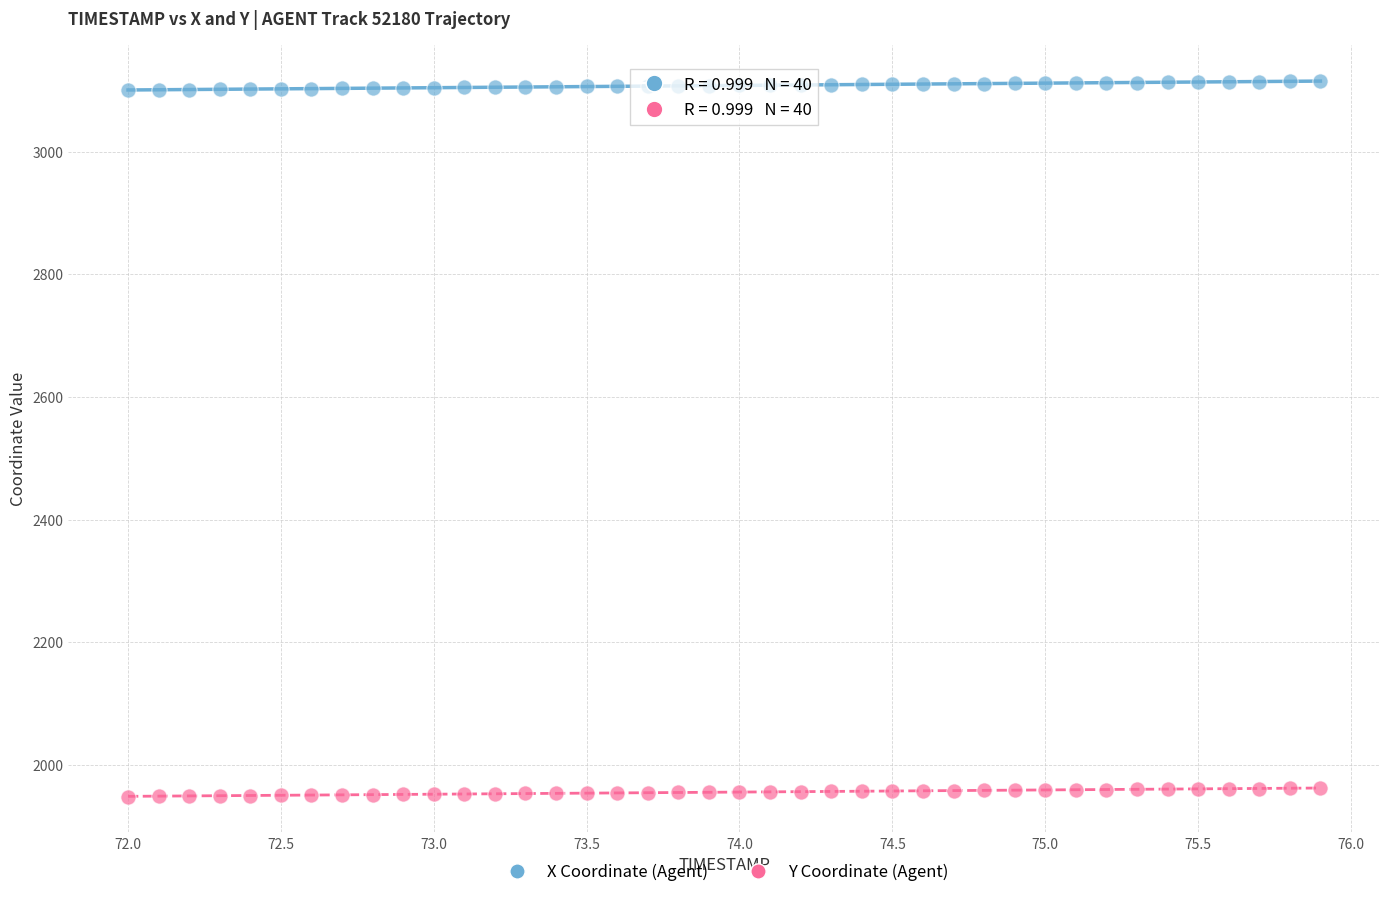

Across all data points, what is the range of X values (max minus min)?

3.9